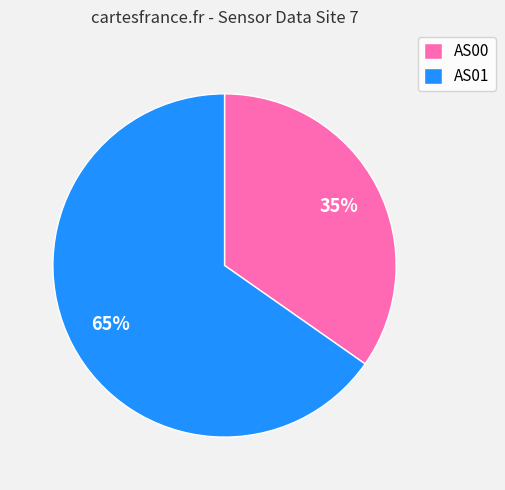

Is the sum of AS01 and AS00 greater than half?

Yes